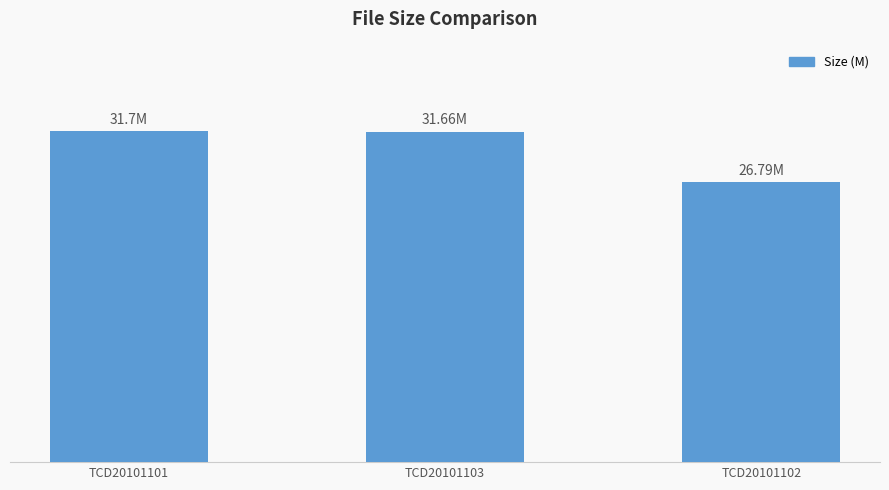

Are the bars horizontal?

No